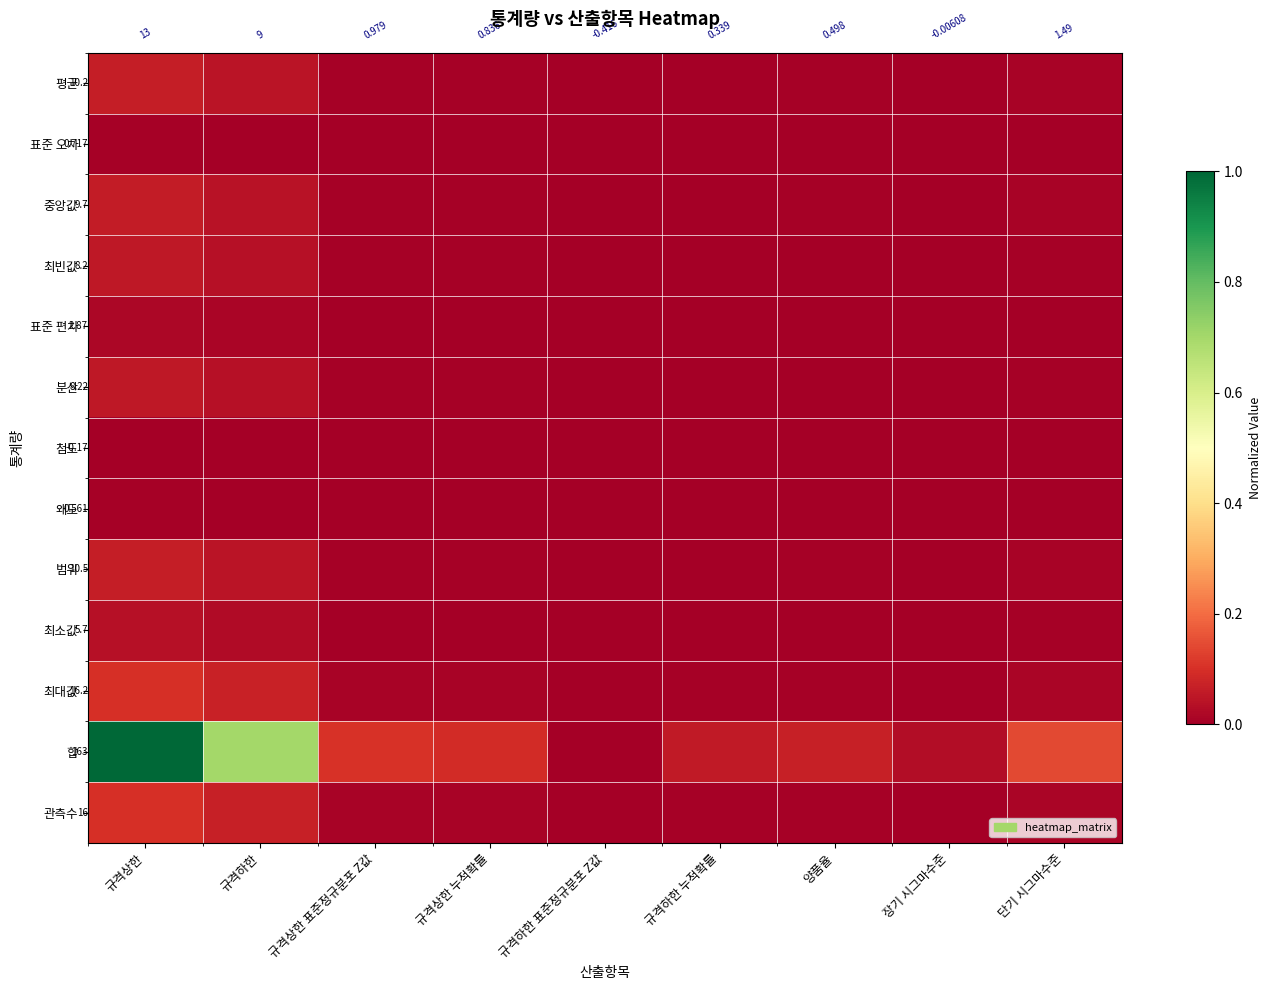

Which label corresponds to the largest value in the chart?

규격상한